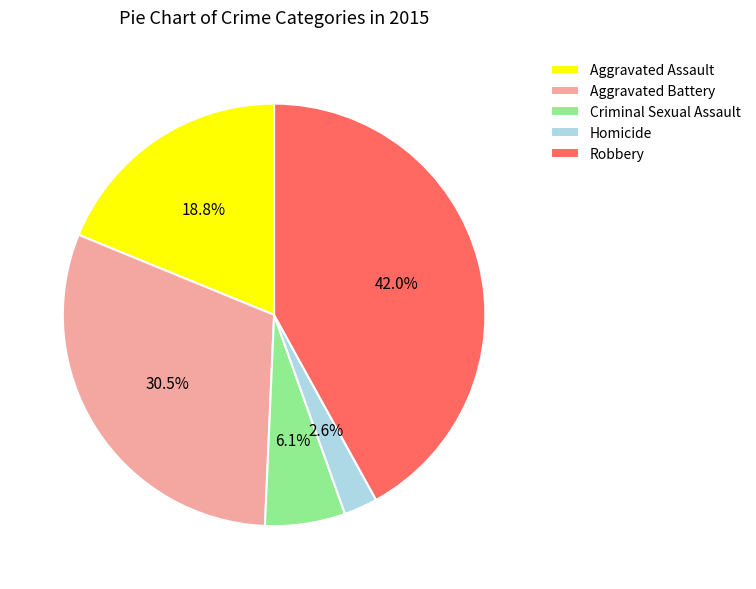

To the nearest percent, what is the difference between the Robbery and Criminal Sexual Assault slice percentages?

36%